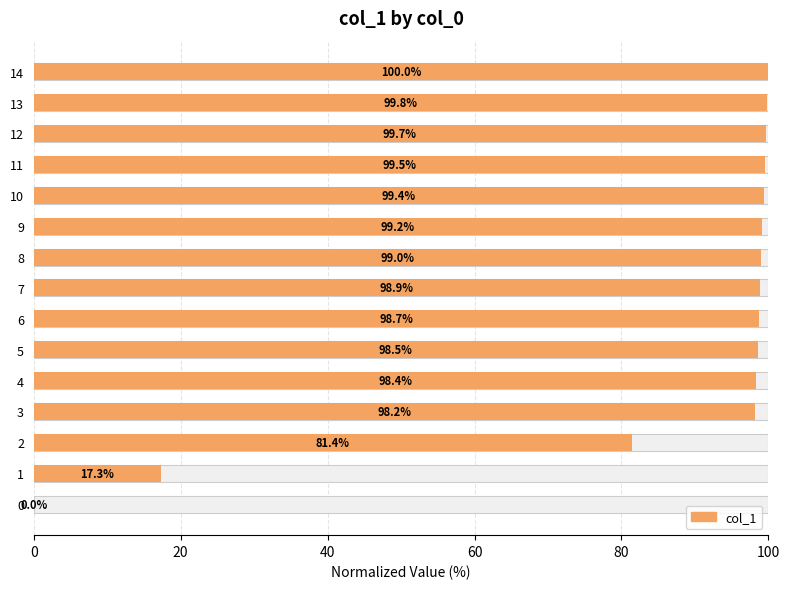

How many categories are shown in the chart?

15